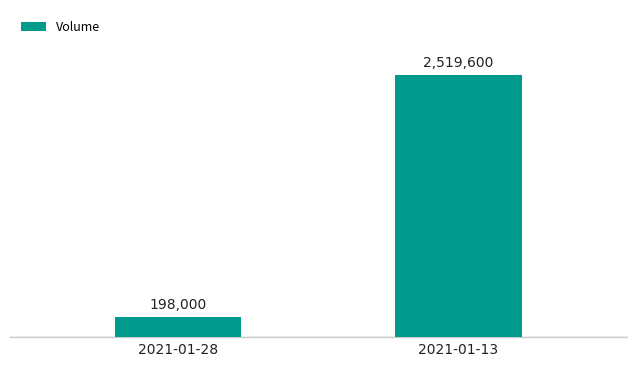

List the labels in order of value, smallest first.

2021-01-28, 2021-01-13